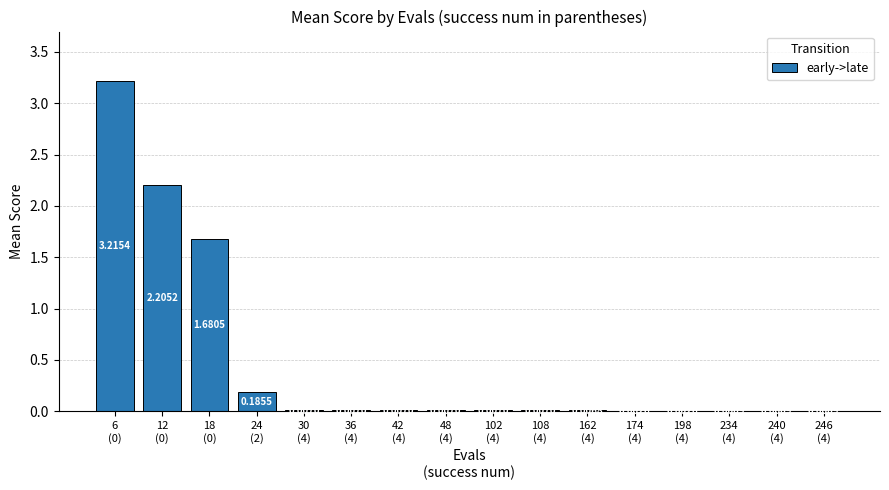

What is the sum of all values?

7.3